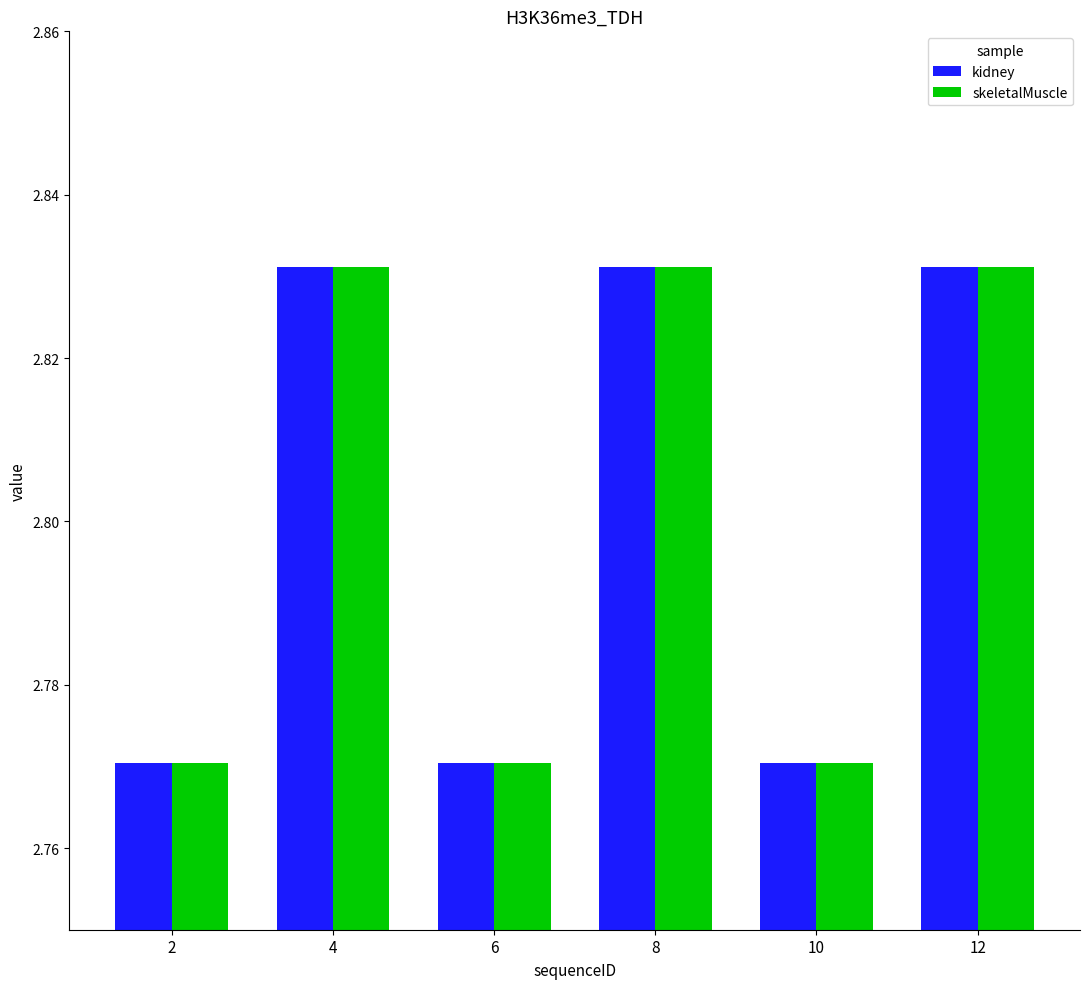

What is the total value across all series at 6?

5.5